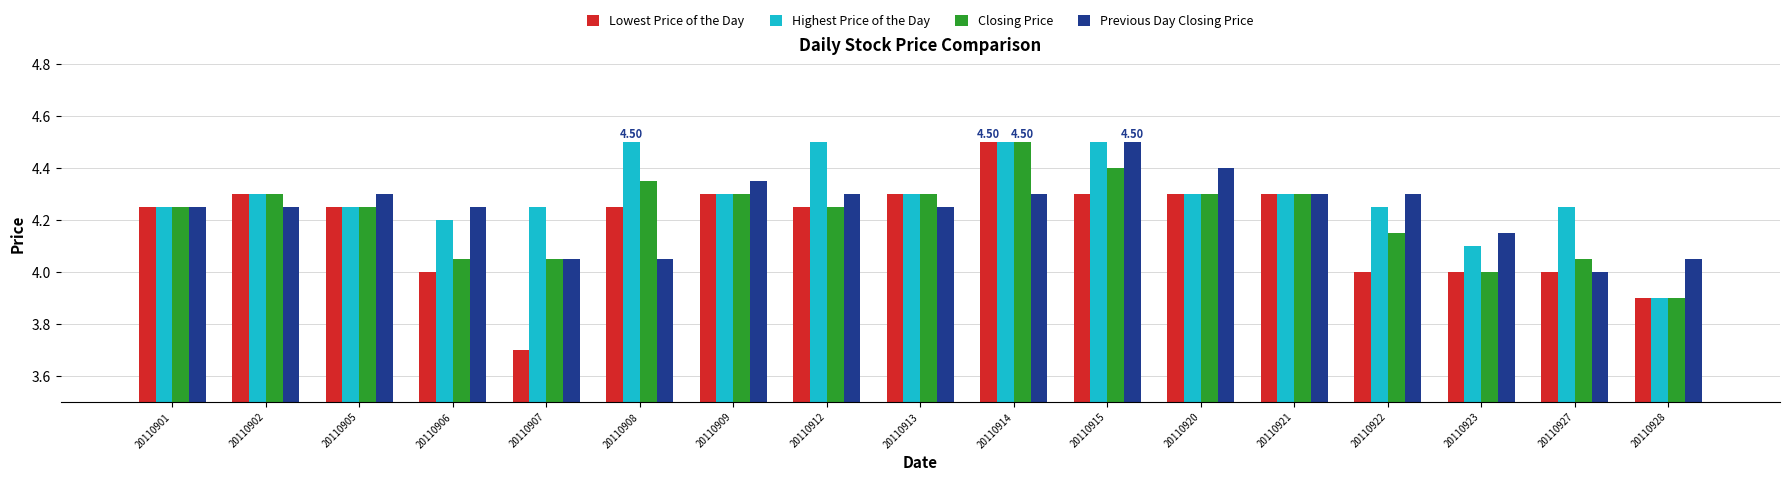

At how many categories does at least one series exceed 3?

17